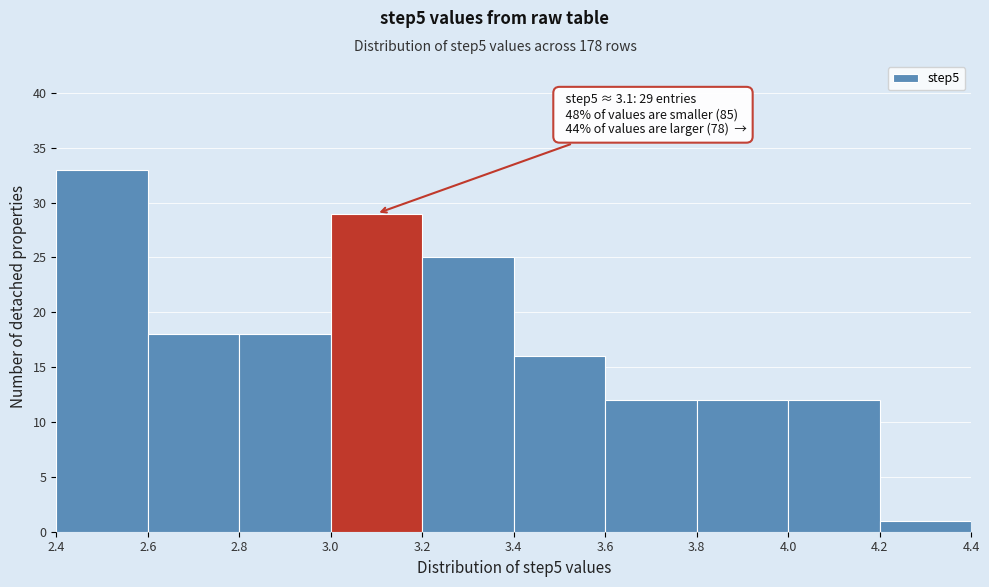

Over which range of the x-axis is the bar tallest?

2.4 to 2.6